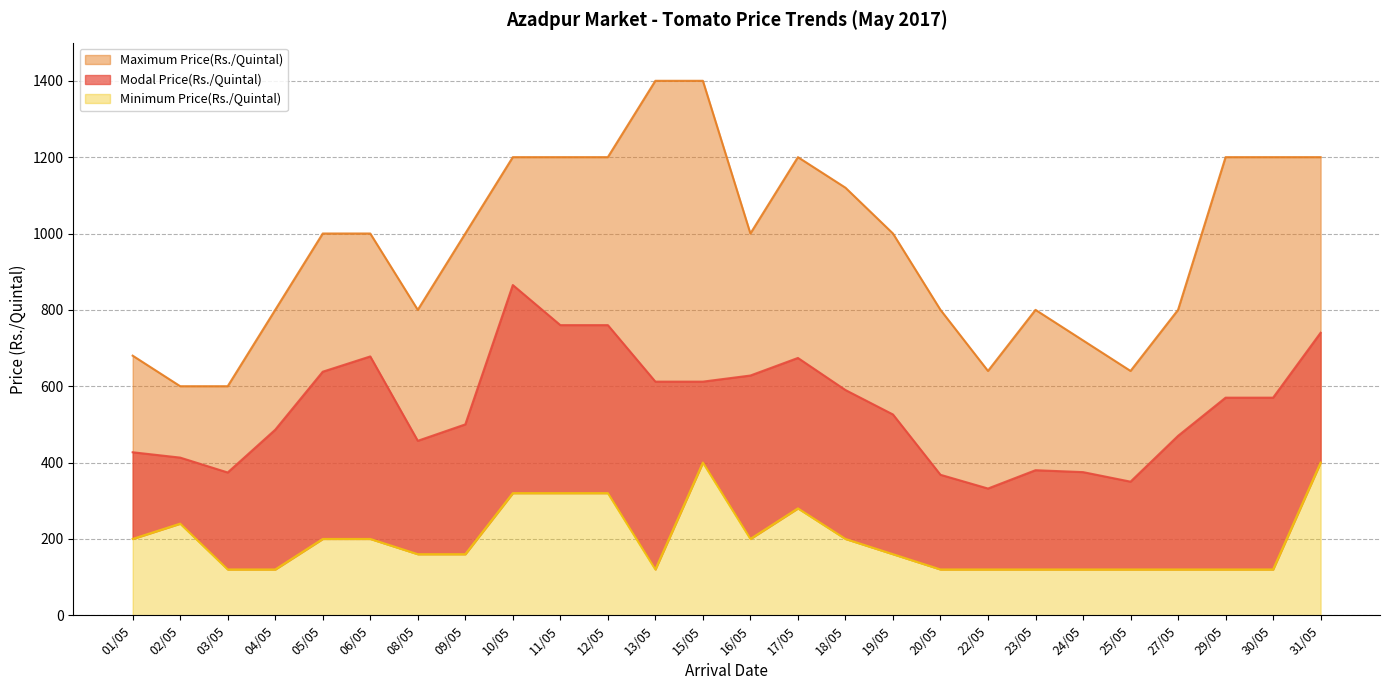

What position from the left is 20/05?

18